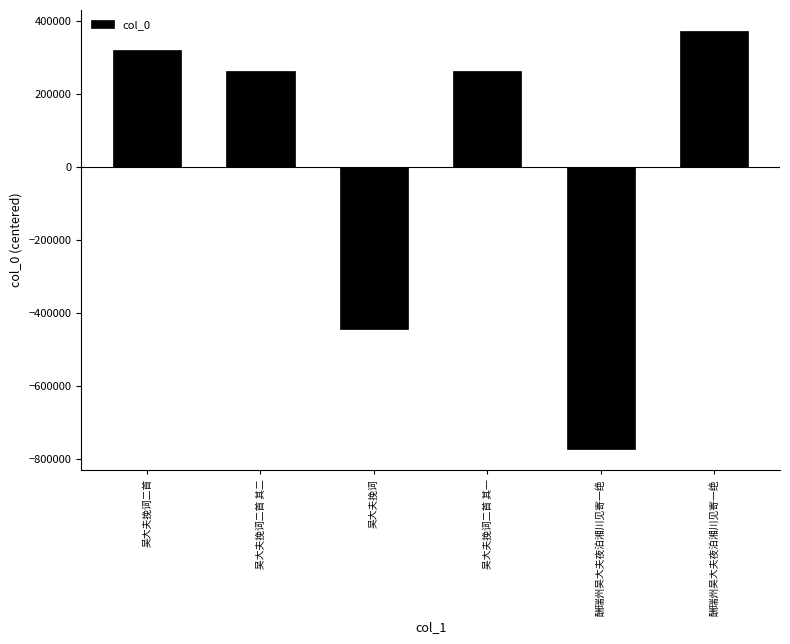

Between 酬瑞州吴大夫夜泊湘川见寄一绝 and 吴大夫挽词二首 其一, which is larger?

吴大夫挽词二首 其一